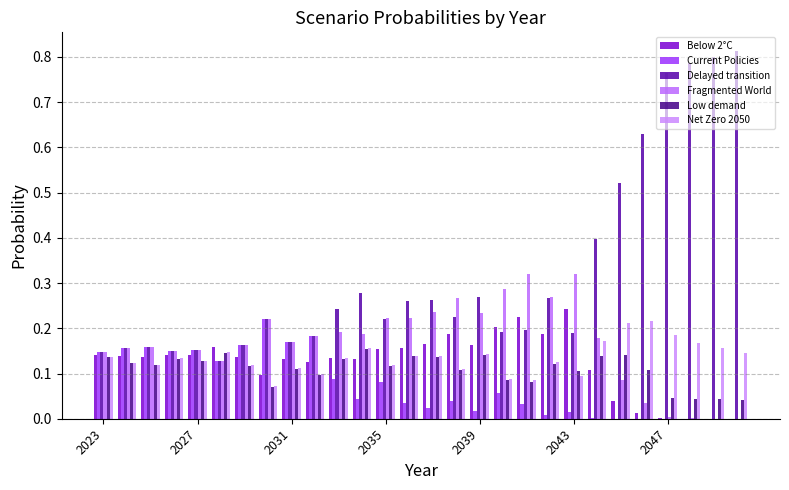

What is the value of the Low demand bar at the 10th from the left?

0.1